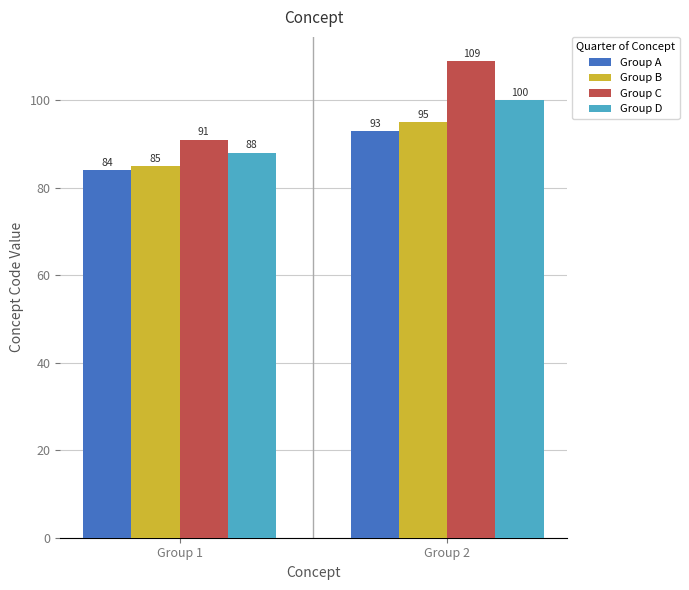

Are the bars grouped side by side (vs. stacked)?

Yes